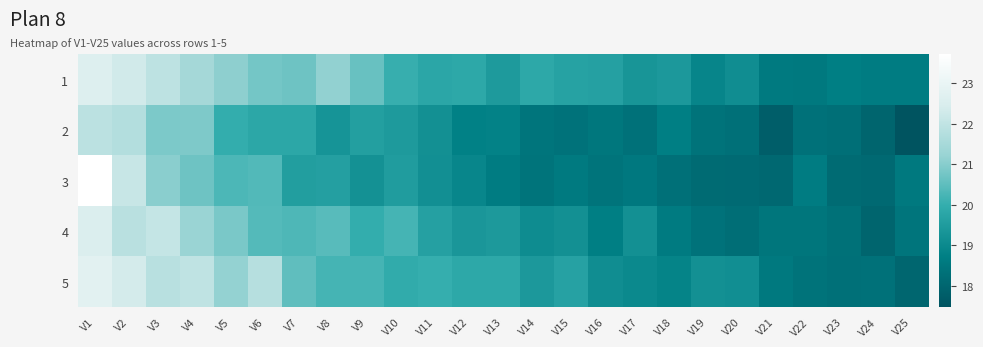

How many distinct data groups are displayed?

5